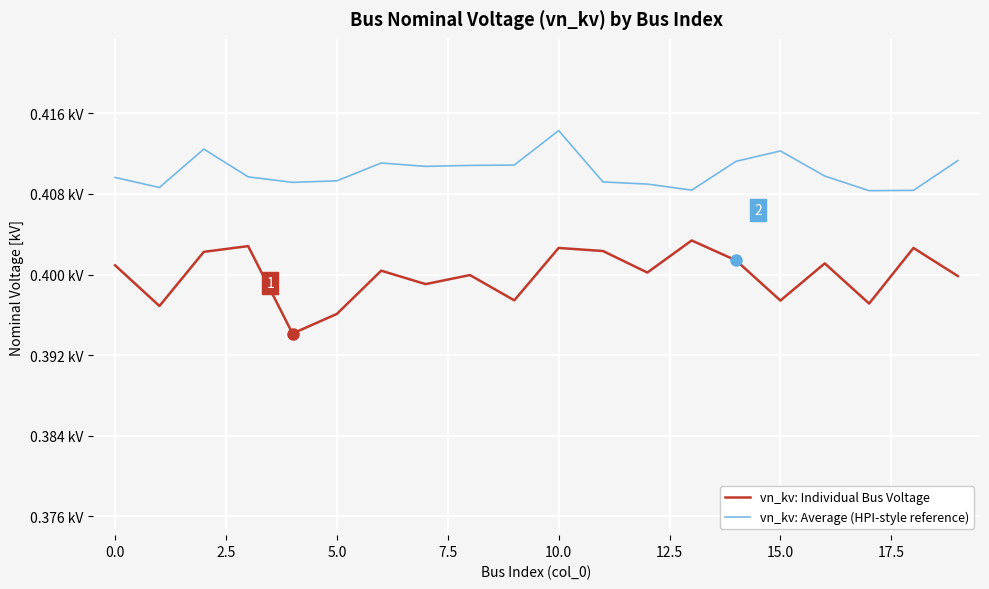

What is the maximum value shown in the chart?

0.4